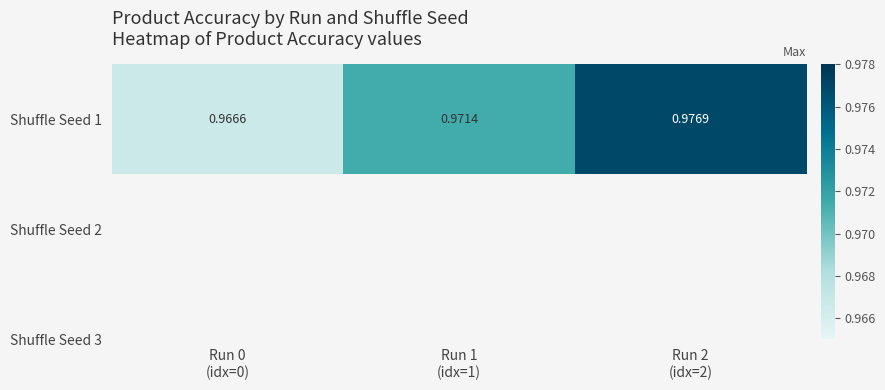

List the labels in order of value, smallest first.

Run 0
(idx=0), Run 1
(idx=1), Run 2
(idx=2)